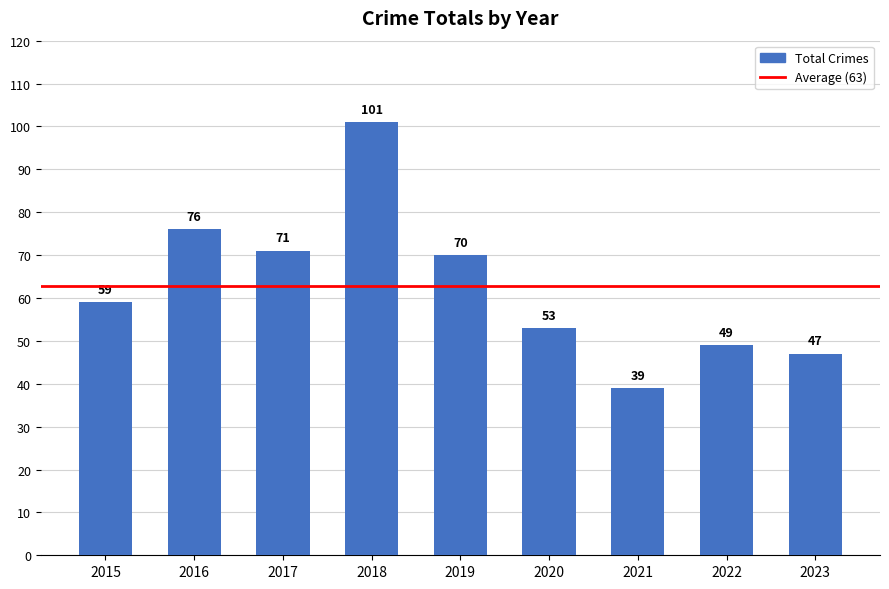

Where is the data nearest to the value 70?

2019